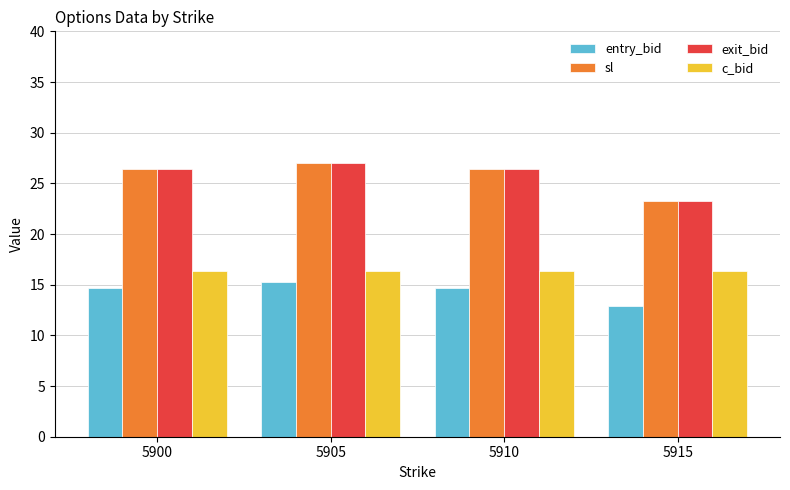

Reading left to right, what are all the values shown in this chart?

entry_bid: 14.7	15.3	14.7	12.9
sl: 26.5	27.0	26.5	23.2
exit_bid: 26.5	27.0	26.5	23.2
c_bid: 16.4	16.4	16.4	16.4